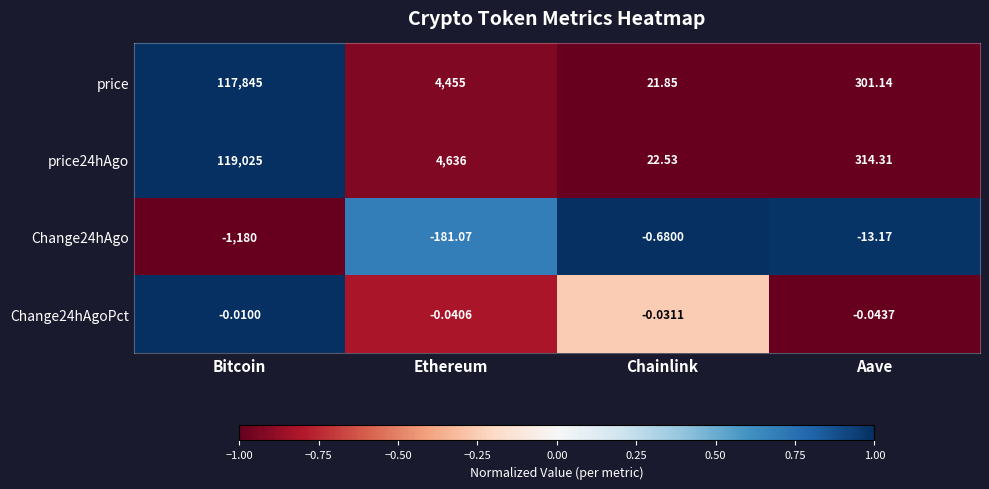

Which series has the largest range (max minus min)?

price24hAgo